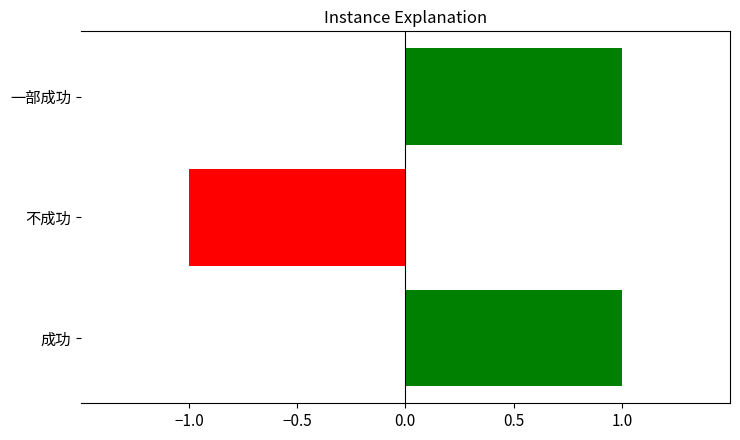

Reading top to bottom, transcribe all the data shown in this chart.

一部成功=1	不成功=-1	成功=1